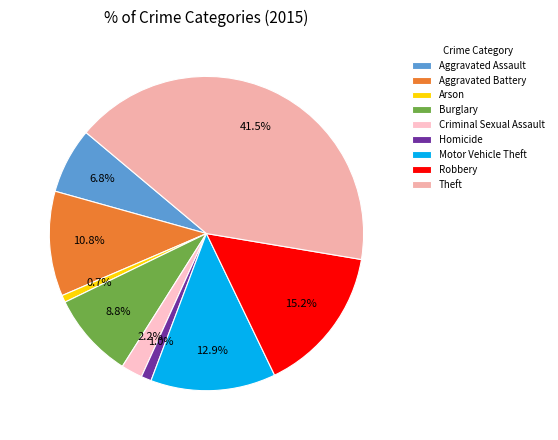

Is it true that Robbery is 15% of the pie?

True